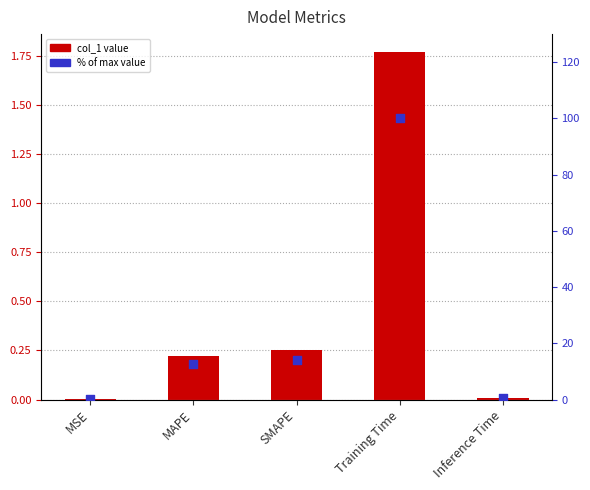

At how many categories does at least one series exceed 43?

1